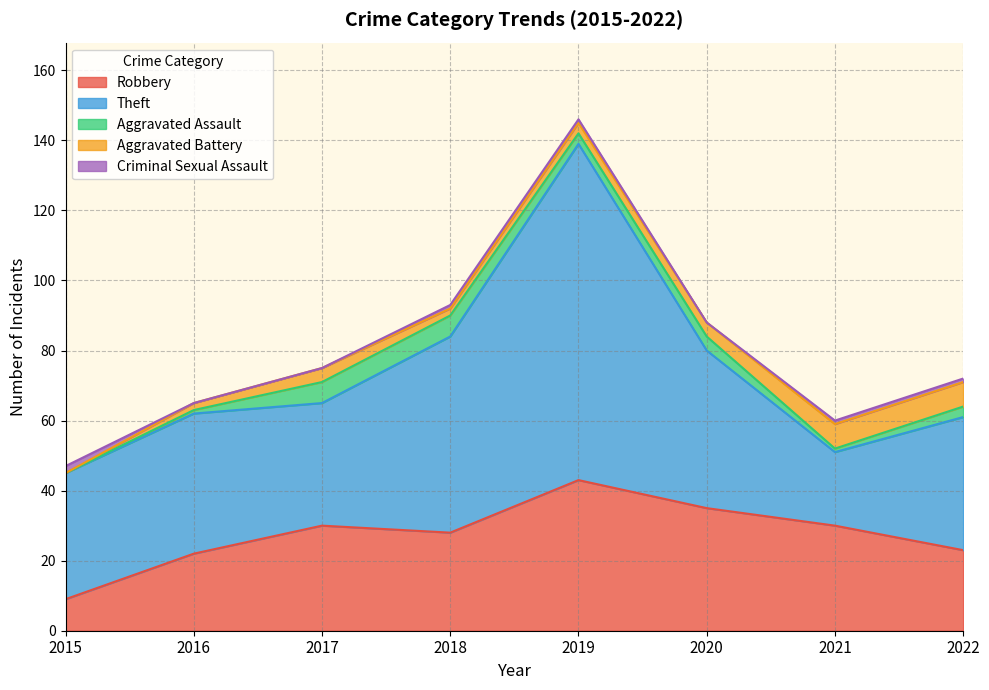

True or false: Theft and Aggravated Battery cross at least once.

False